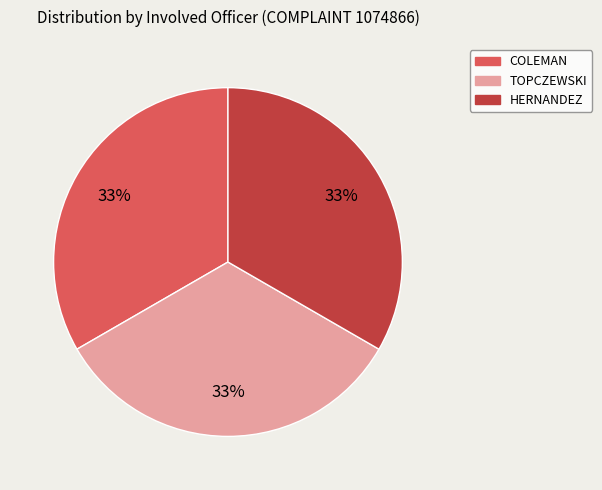

Is the sum of TOPCZEWSKI and COLEMAN greater than half?

Yes